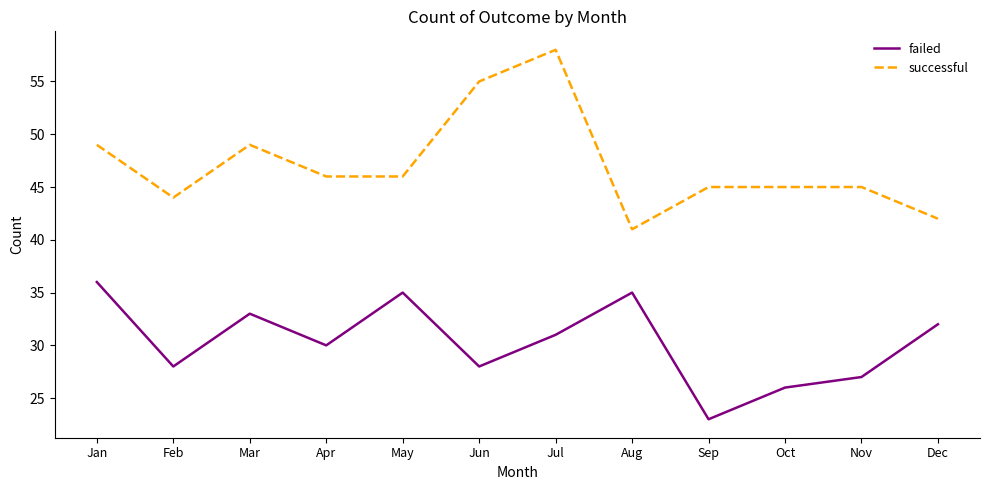

Reading left to right, transcribe all the data shown in this chart.

failed: 36	28	33	30	35	28	31	35	23	26	27	32
successful: 49	44	49	46	46	55	58	41	45	45	45	42